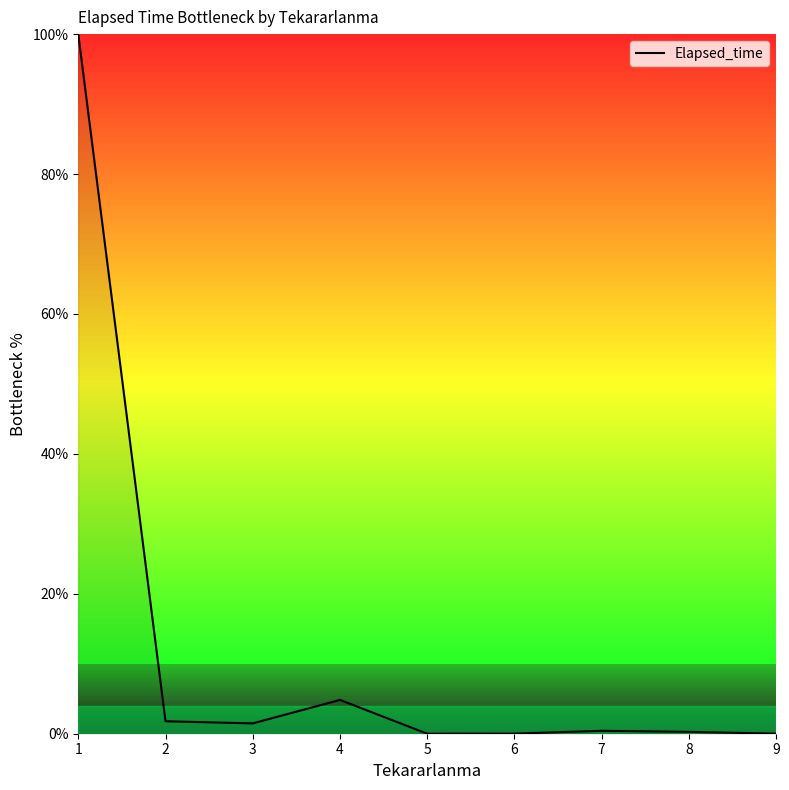

What is the greatest value displayed?

100.0